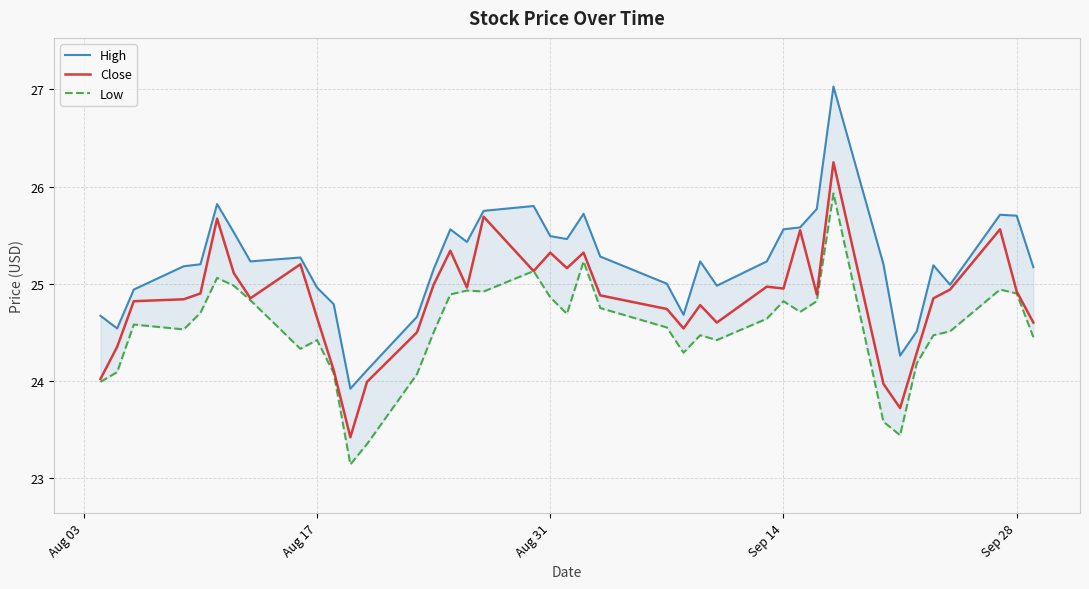

How many lines are shown in the chart?

3